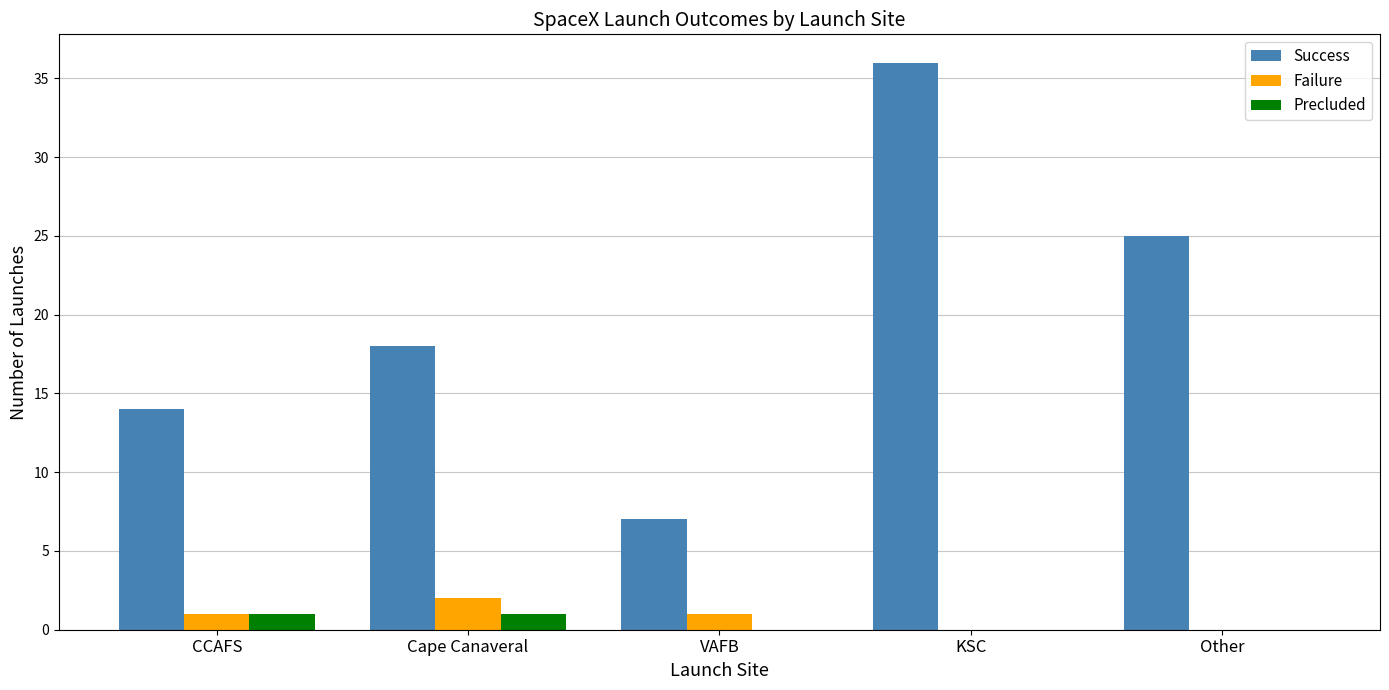

What is the average value of the Failure series?

1